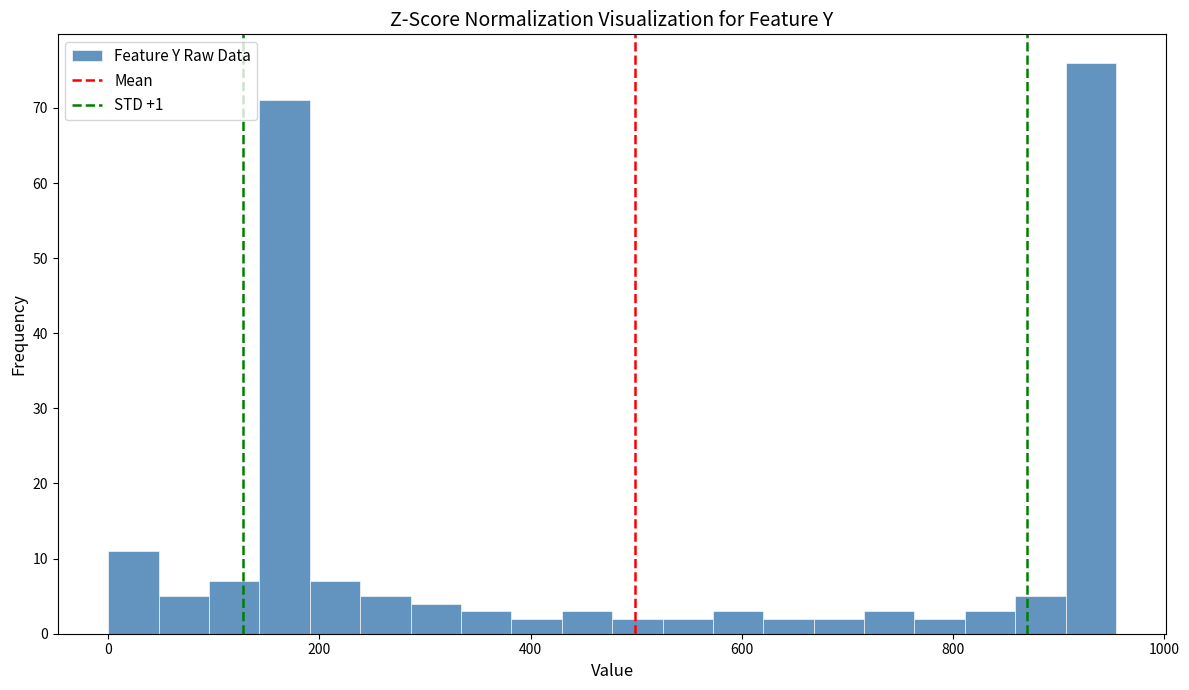

Read against the x-axis, roughly where is the centre of the tallest bar?

940